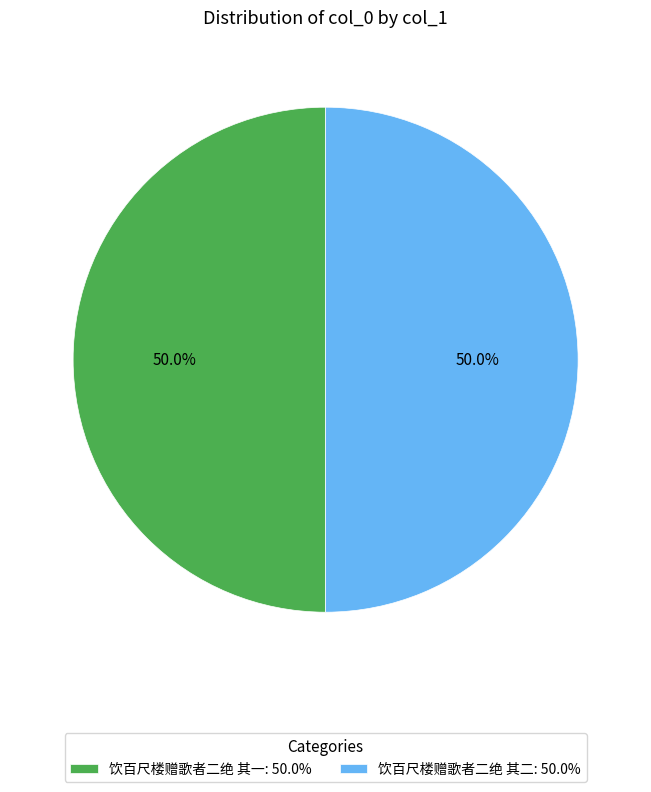

Approximately how many times larger is the value at 饮百尺楼赠歌者二绝 其一: 50.0% compared to 饮百尺楼赠歌者二绝 其二: 50.0%?

1.0